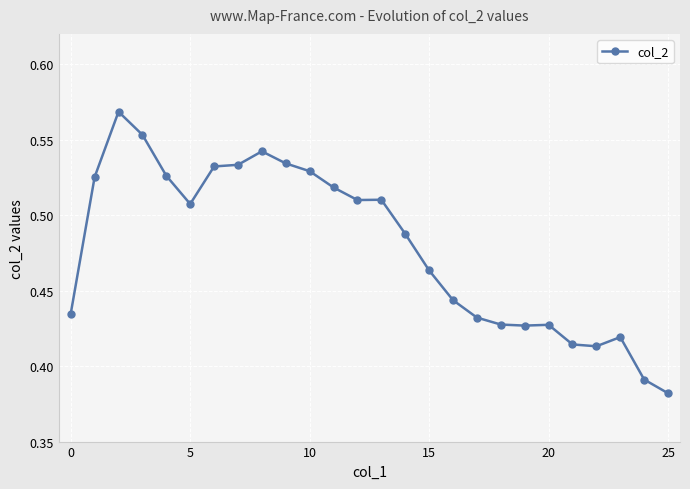

True or false: there are more than 0 points higher than both neighbors.

True